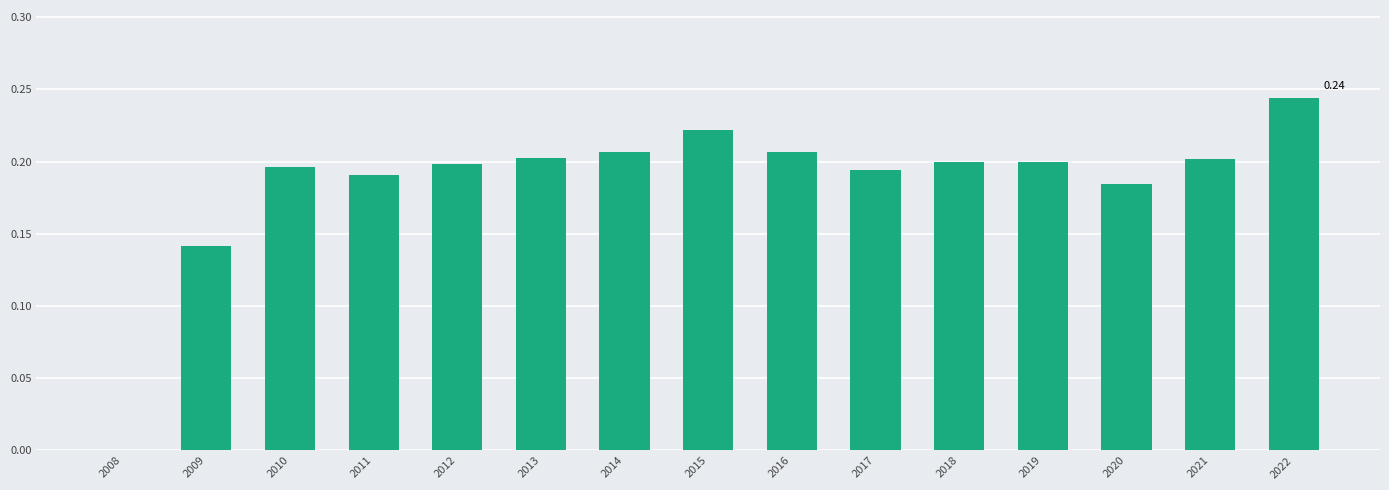

Which has a higher value, 2008 or 2018?

2018